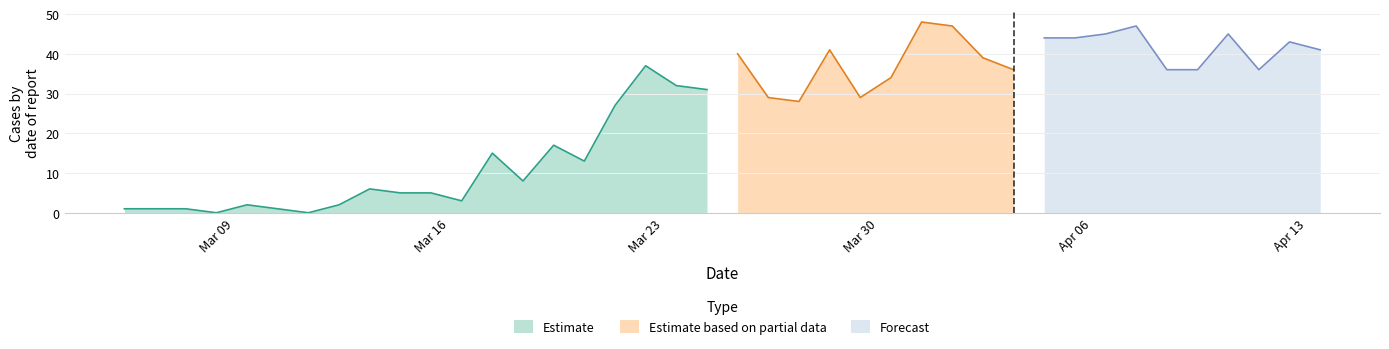

The Estimate series shows 23 at Mar 09. True or false?

False